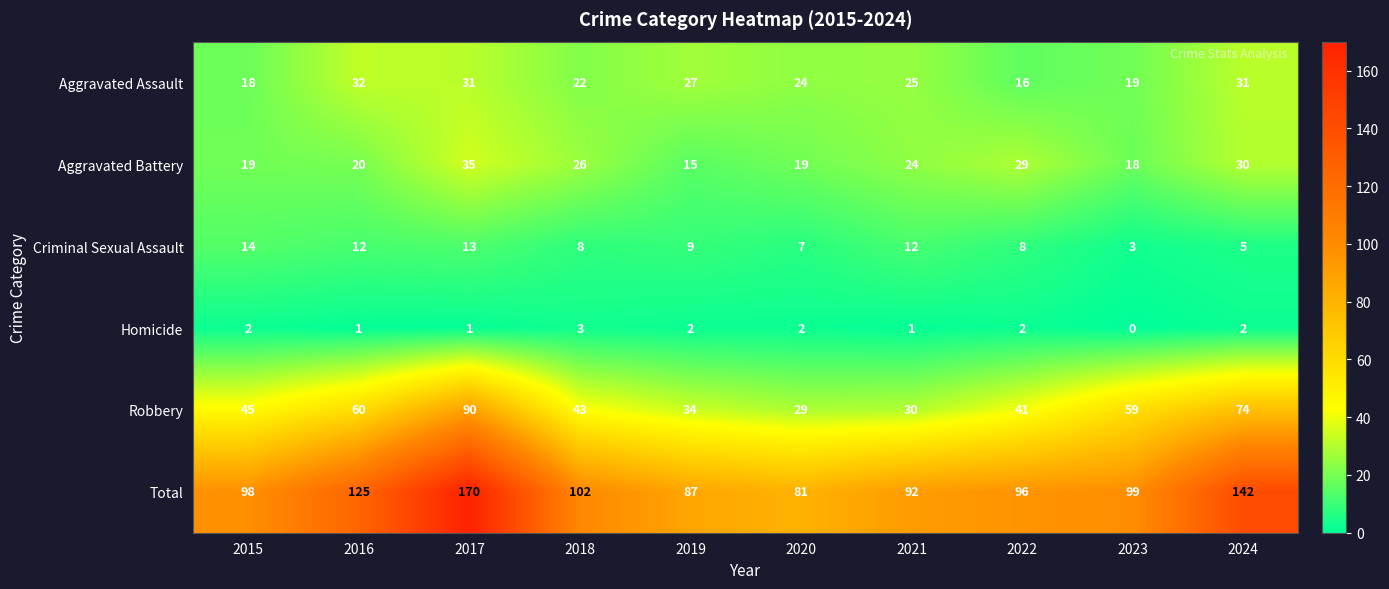

What is the sum of the Criminal Sexual Assault values at 2022 and 2016?

20